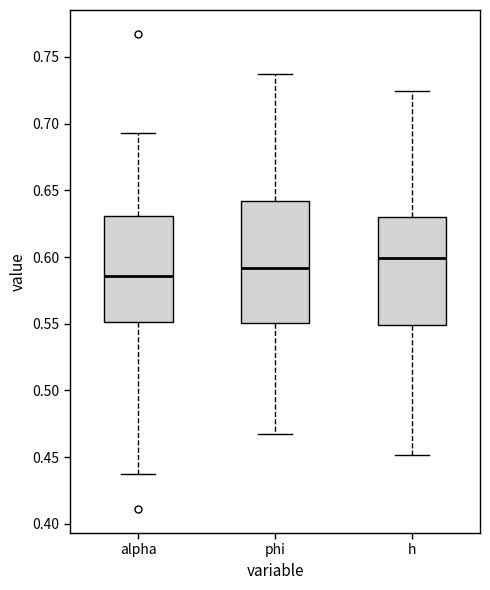

Where does the lower whisker of the box for alpha end on the y-axis? The values are not printed on the chart, so give them approximately, as read against the axis.

0.435